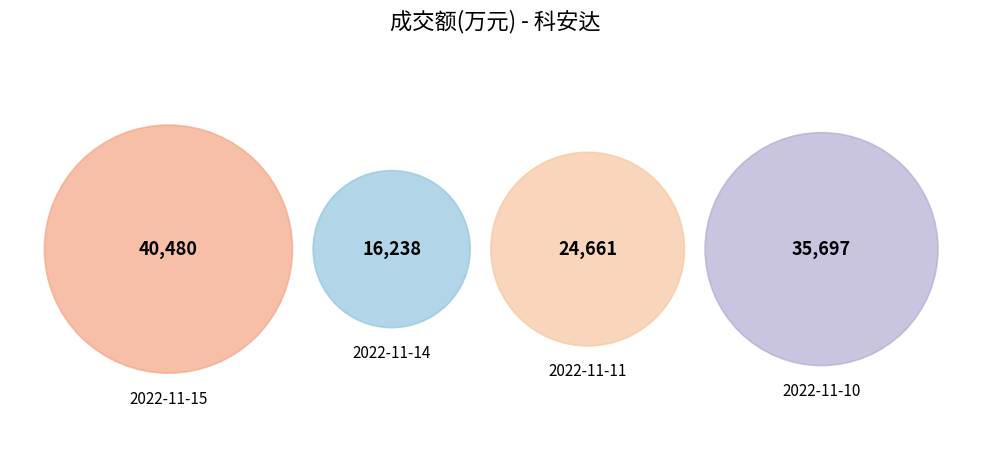

What is the smallest slice in the pie chart?

2022-11-14